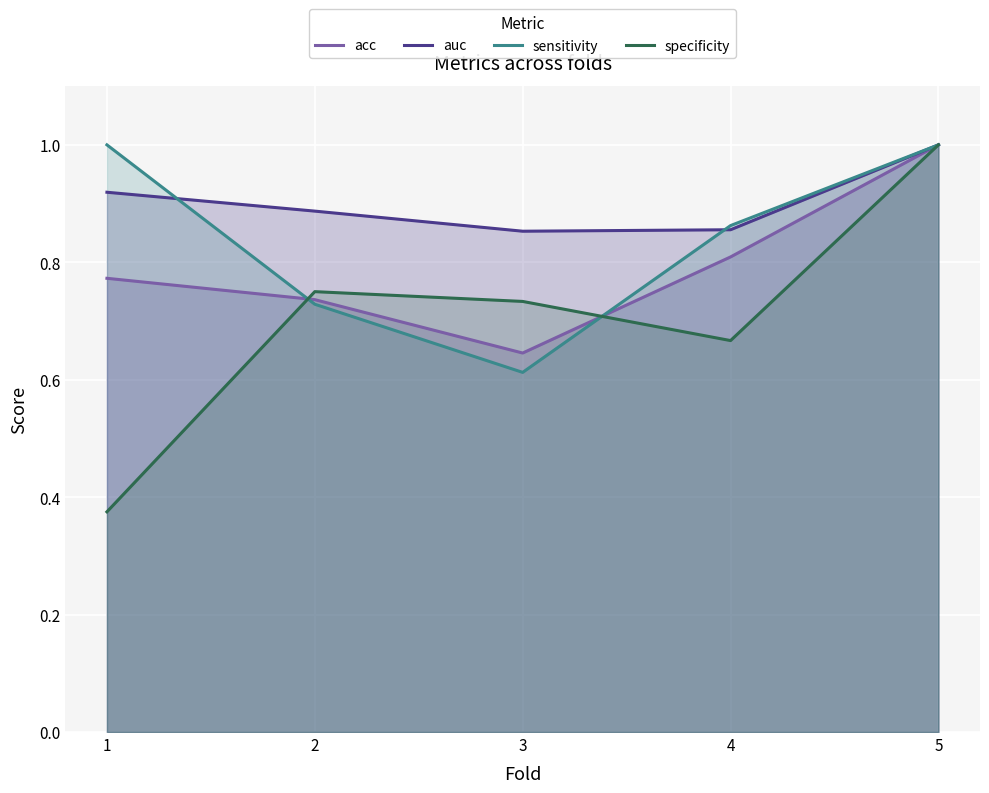

The value of auc at 5 is 1.0. True or false?

True